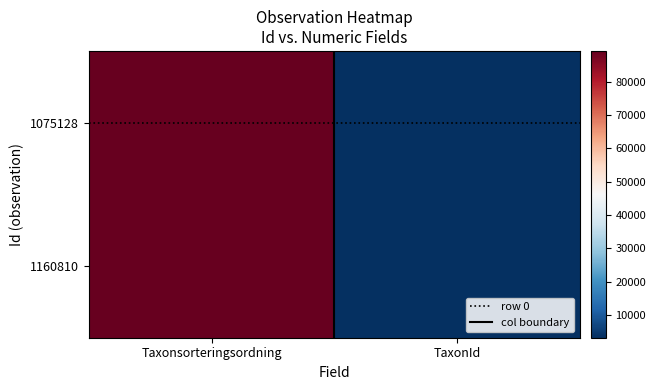

What is the greatest value displayed?

89170